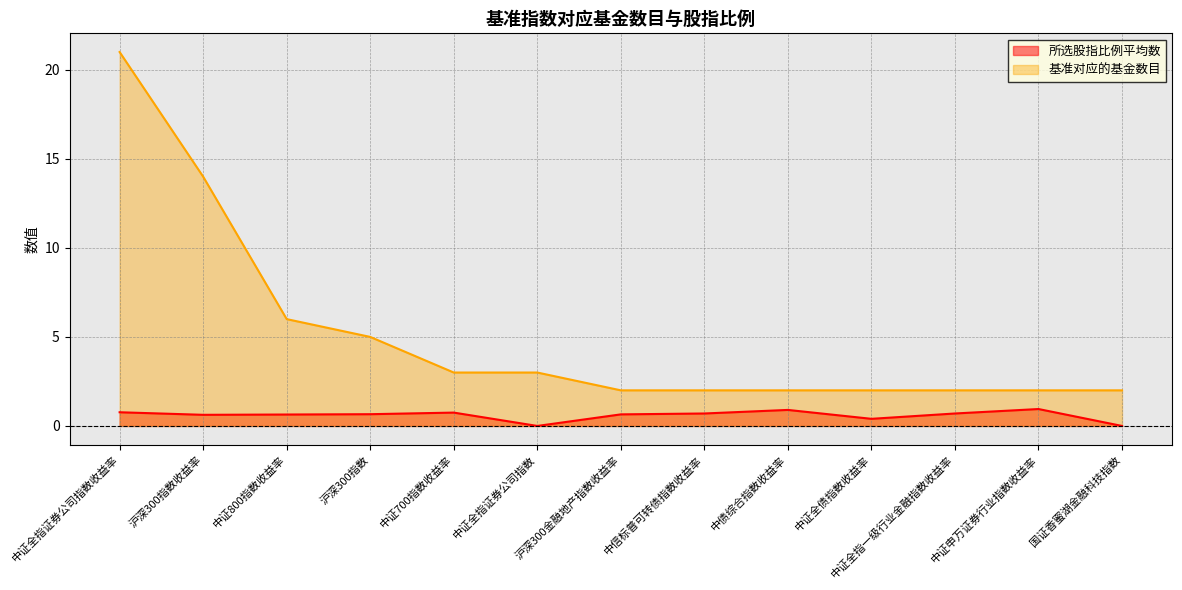

What is the total value across all series at 沪深300金融地产指数收益率?

2.6